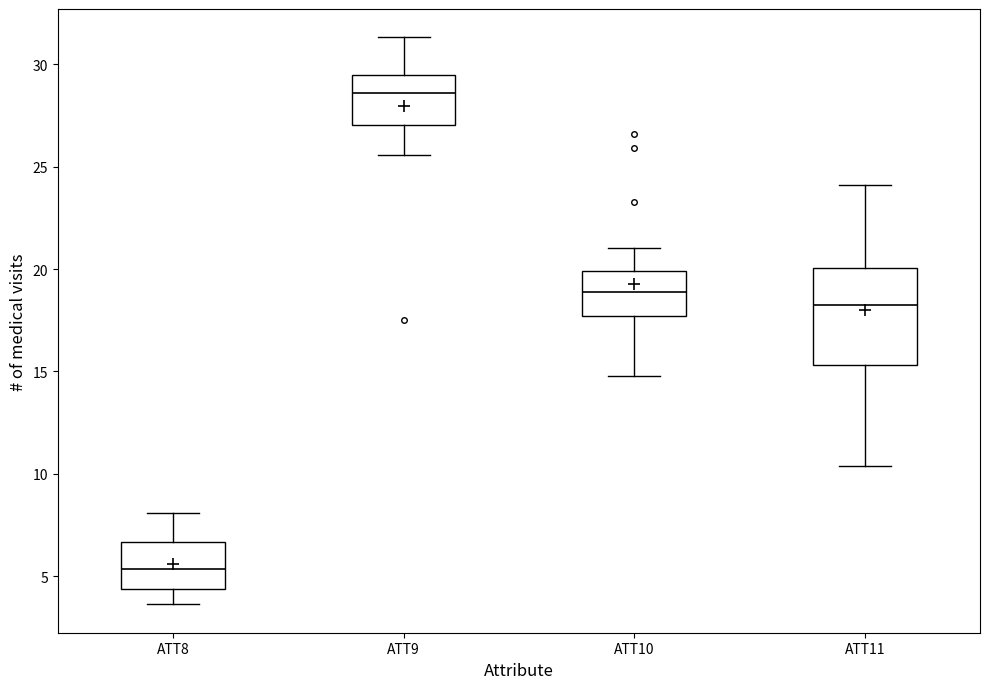

Where is the upper edge of the box for ATT9 on the y-axis? The values are not printed on the chart, so give them approximately, as read against the axis.

29.5